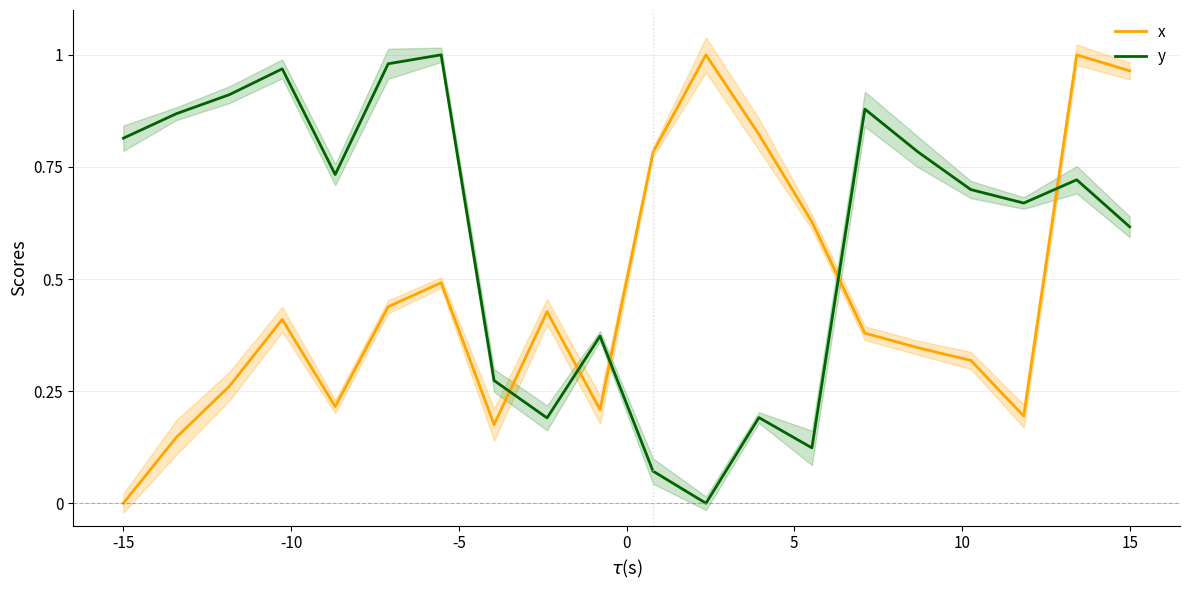

How many values in the y series exceed 0?

19